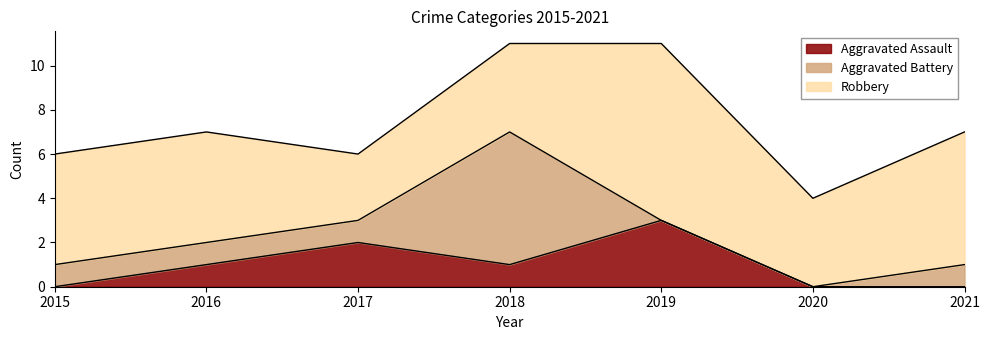

Which category has the lowest value across all series?

2015